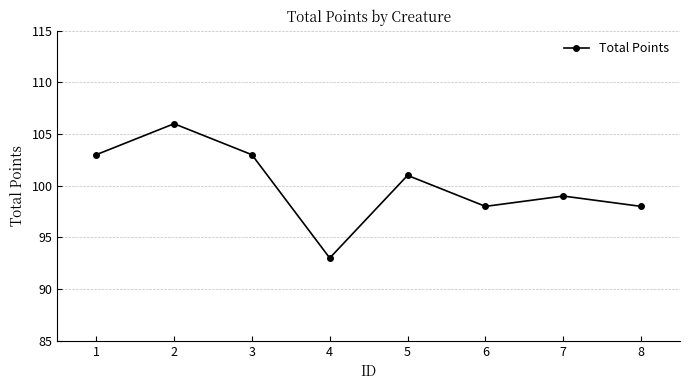

Which label corresponds to the smallest value in the chart?

4